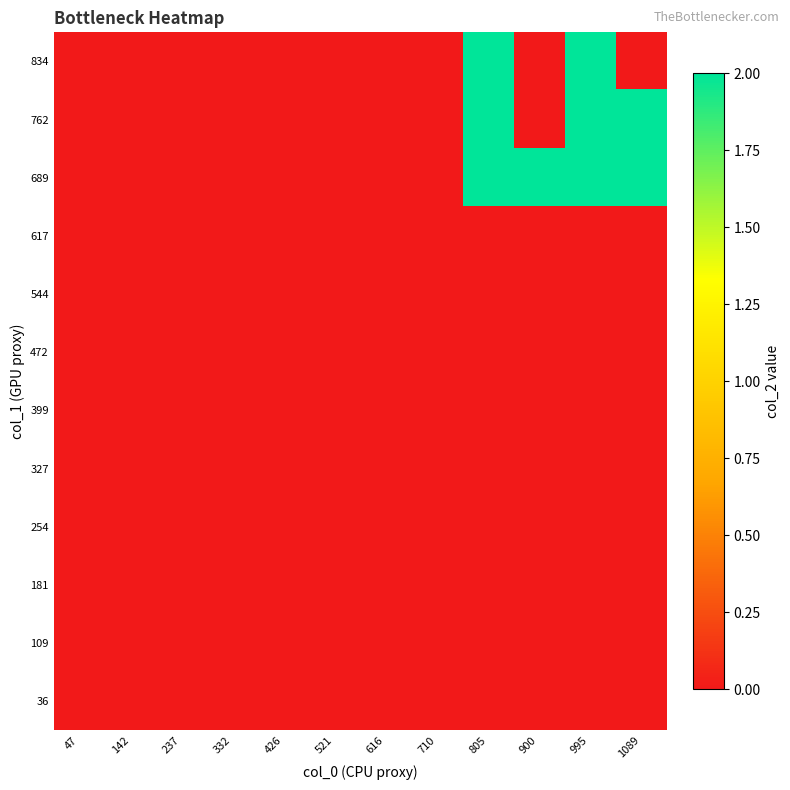

At which category is the sum across all series the highest?

805